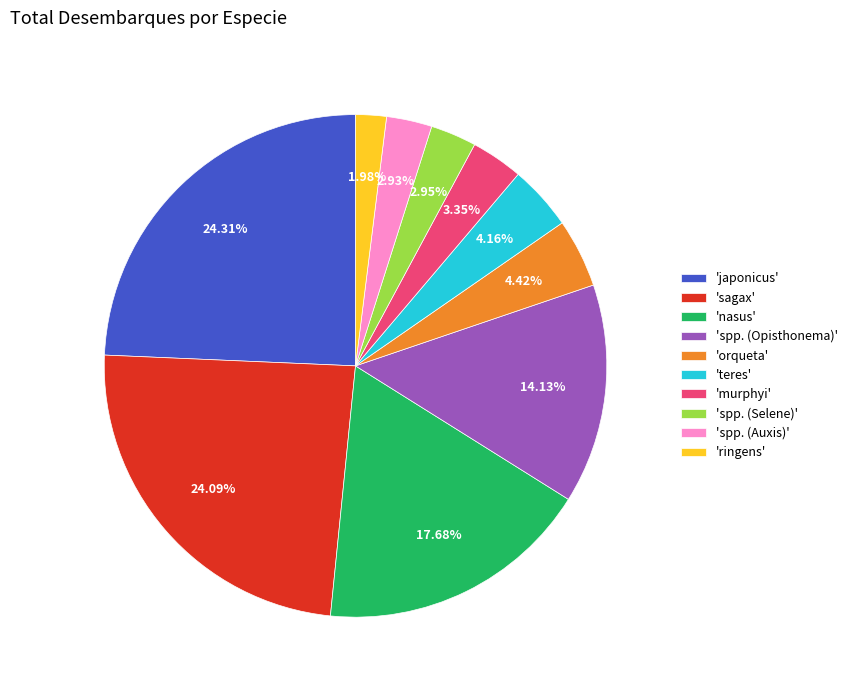

Is there a majority slice in this chart?

No